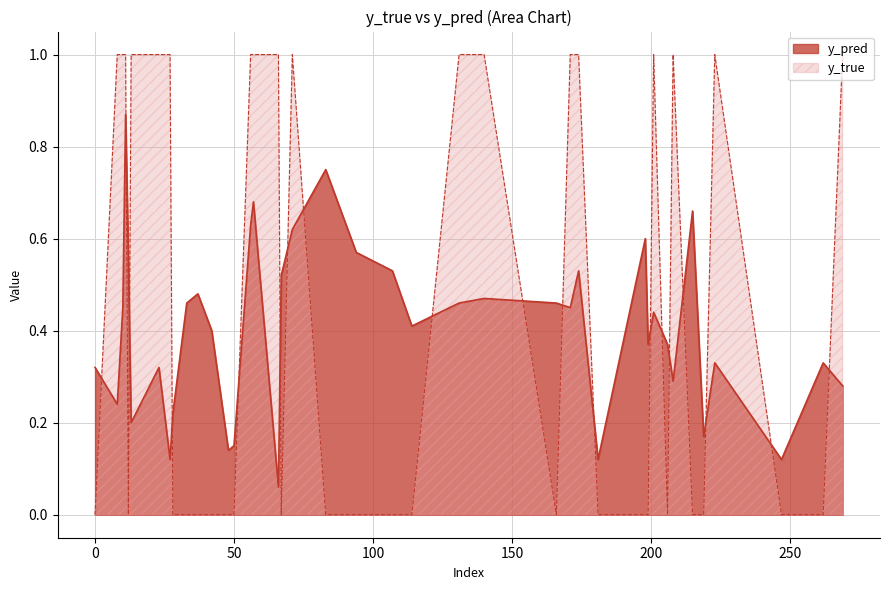

Does the chart display data point markers on the line(s)?

No